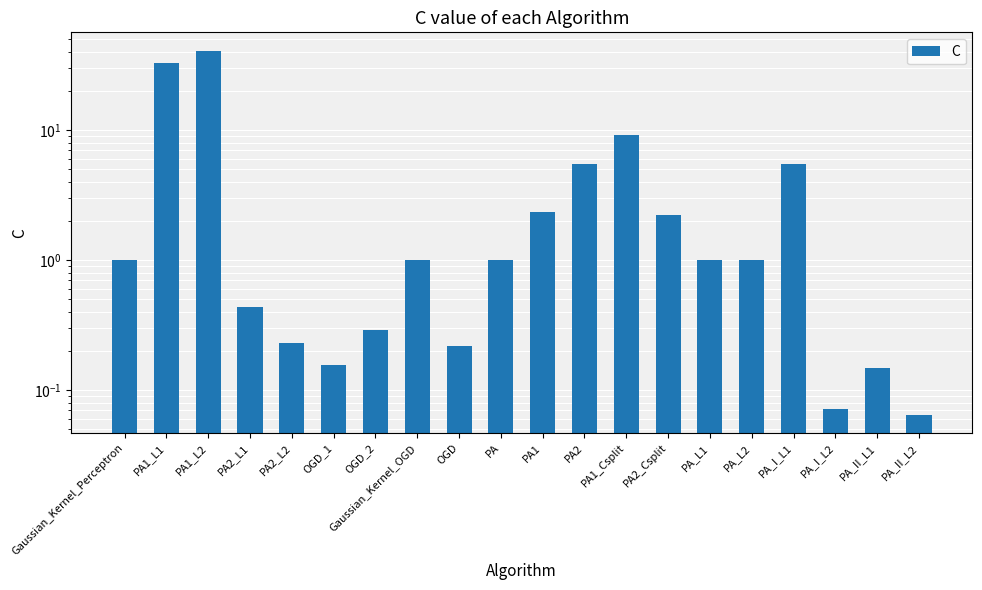

At which label does the data first exceed 1?

PA1_L1